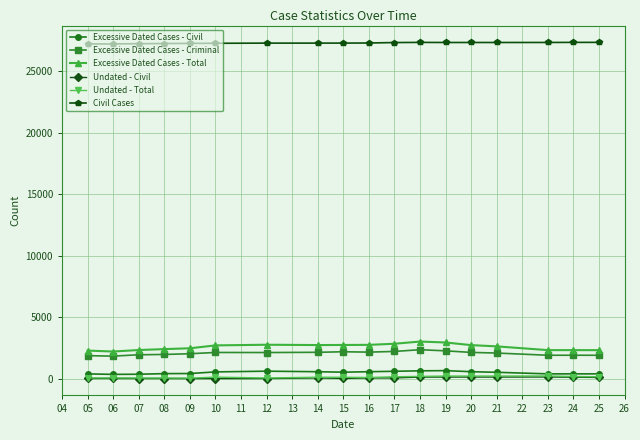

What is the maximum value shown in the chart?

27362